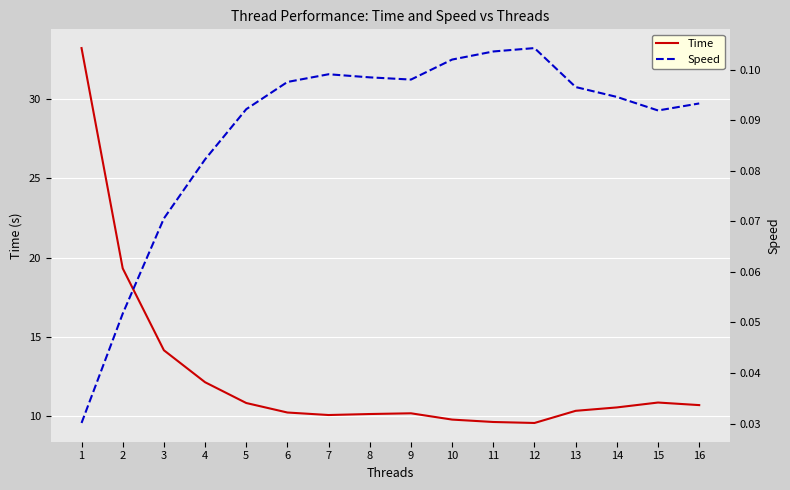

What is the approximate value of Time at 6?

10.3